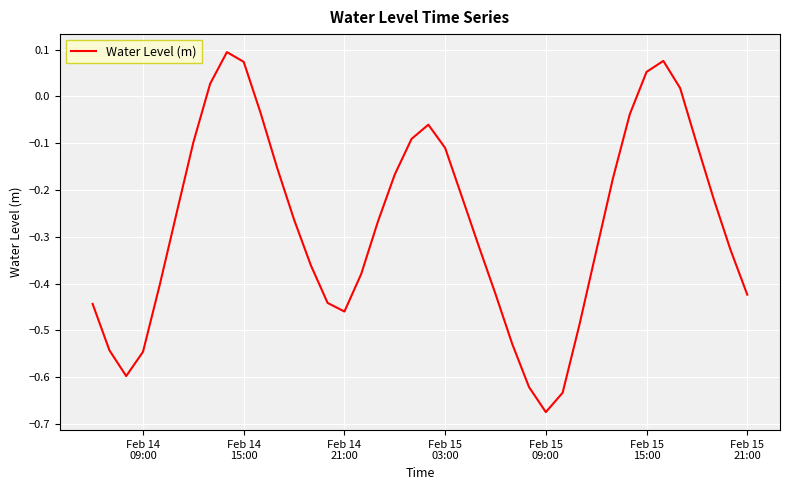

What is the average value?

-0.3